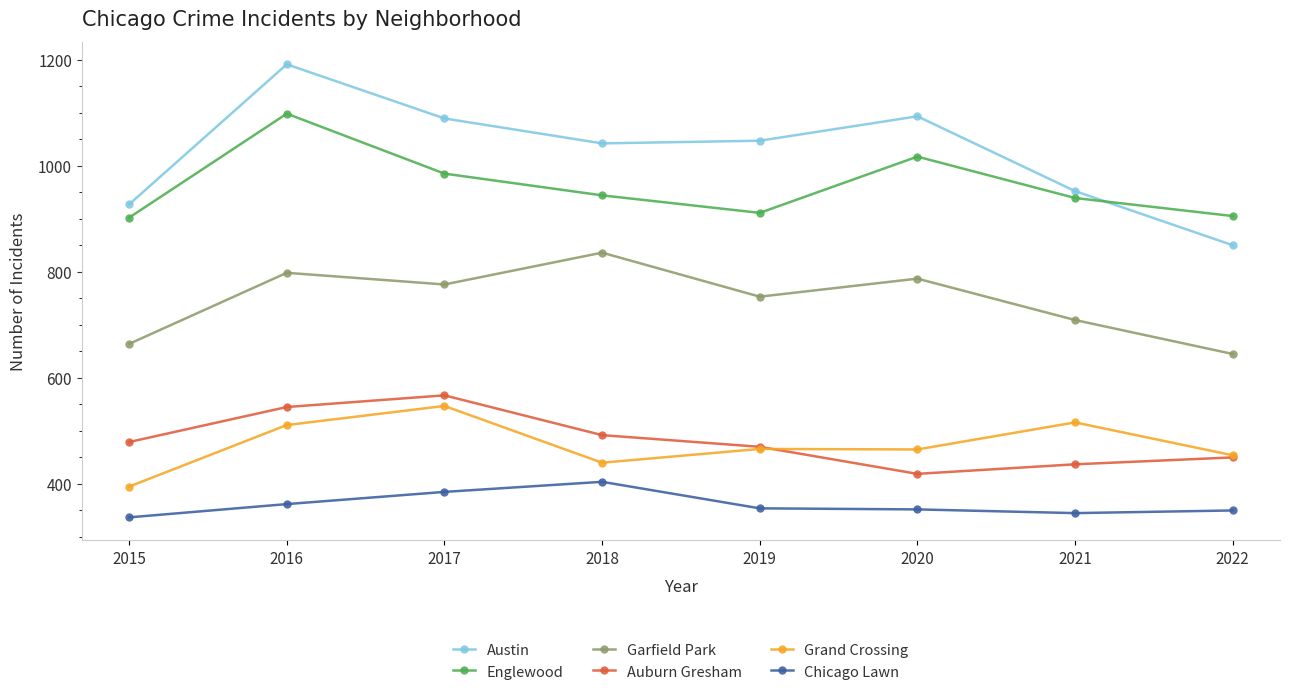

Where does the Garfield Park series first go above 776?

2016